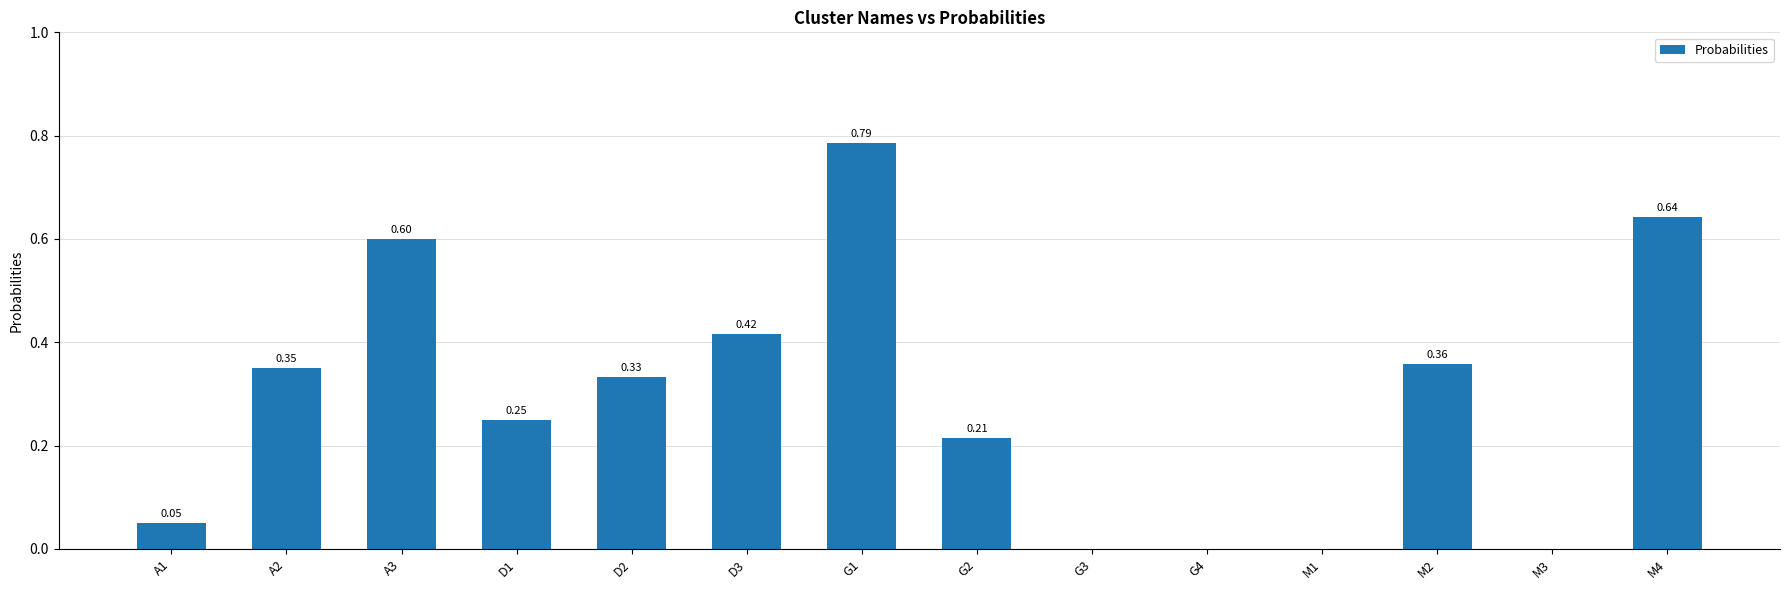

What is the change in value from G1 to M1?

-0.8